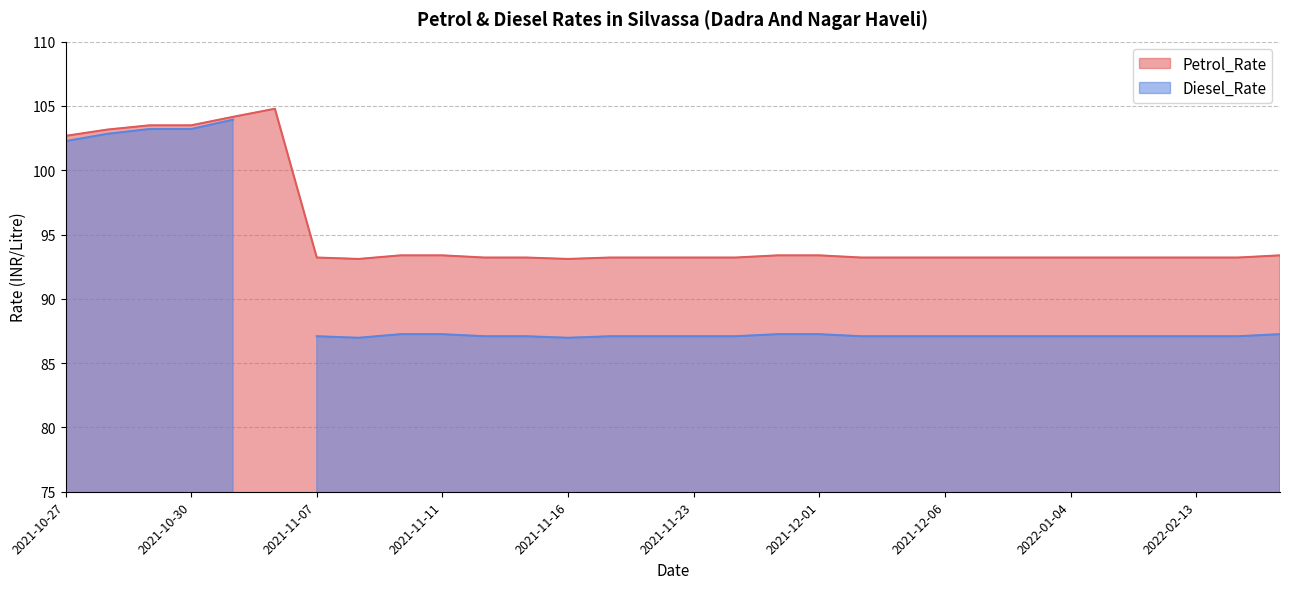

What is the change in value from 2021-10-28 to 2021-12-22?

-10.0